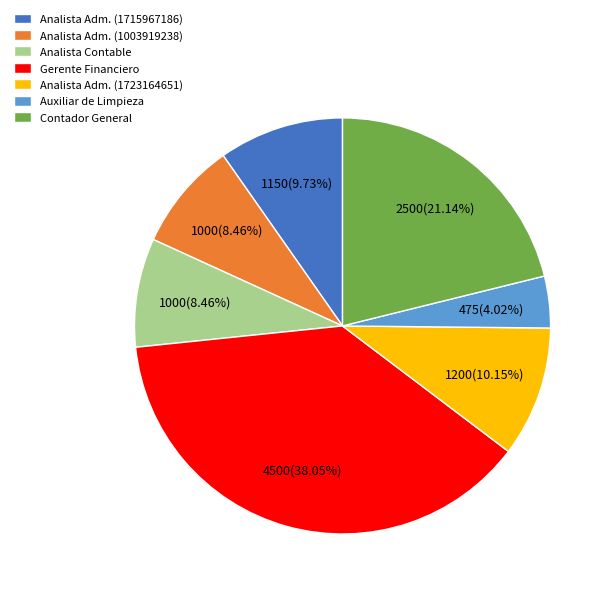

Is there any slice that represents more than half of the pie?

No